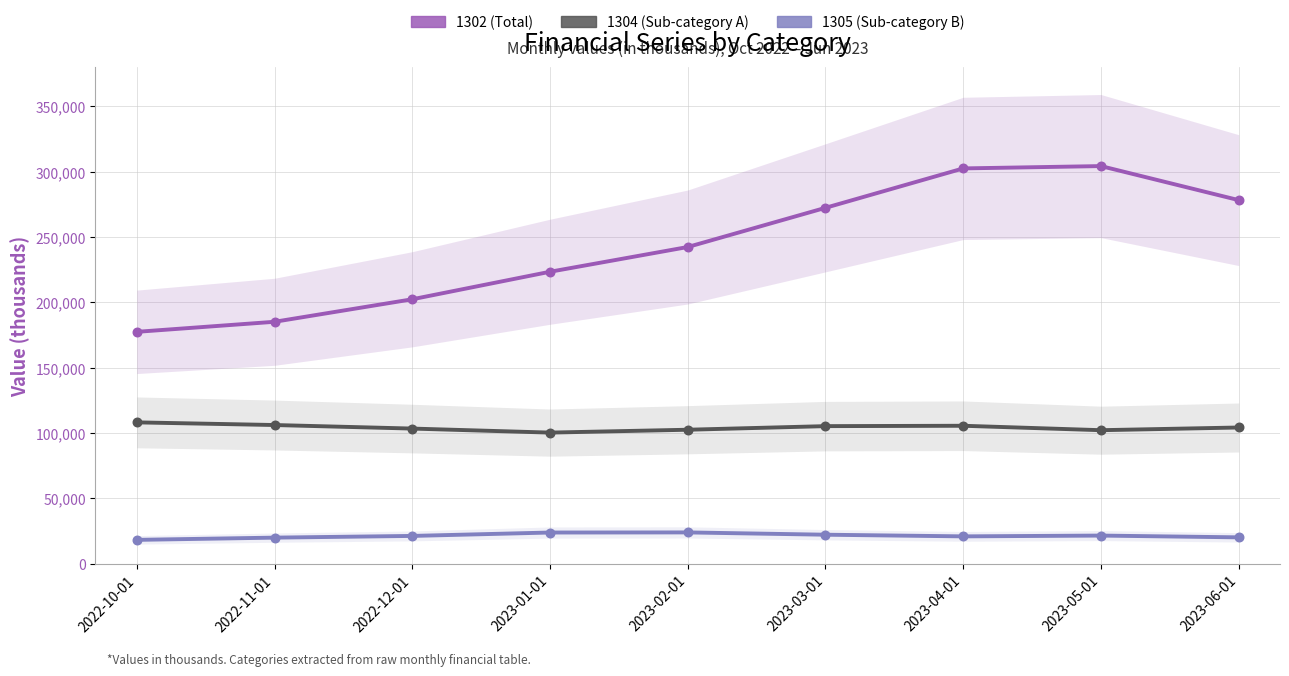

Which series has the largest total across all categories?

1302 (Total)